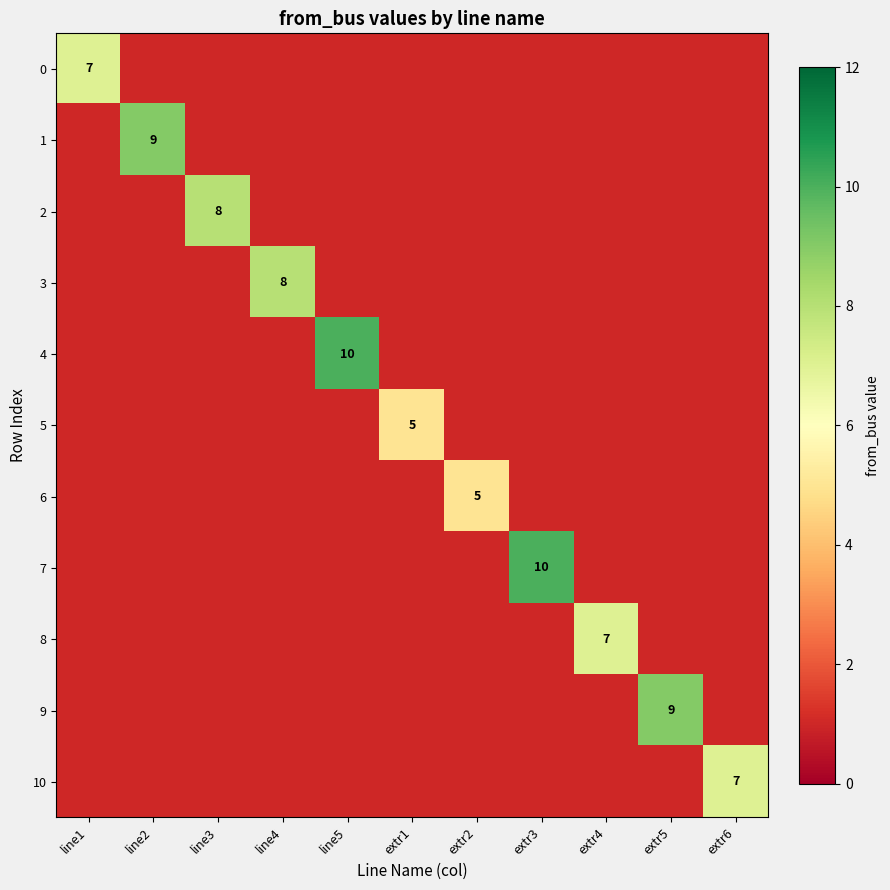

Which category has the highest value across all series?

line5